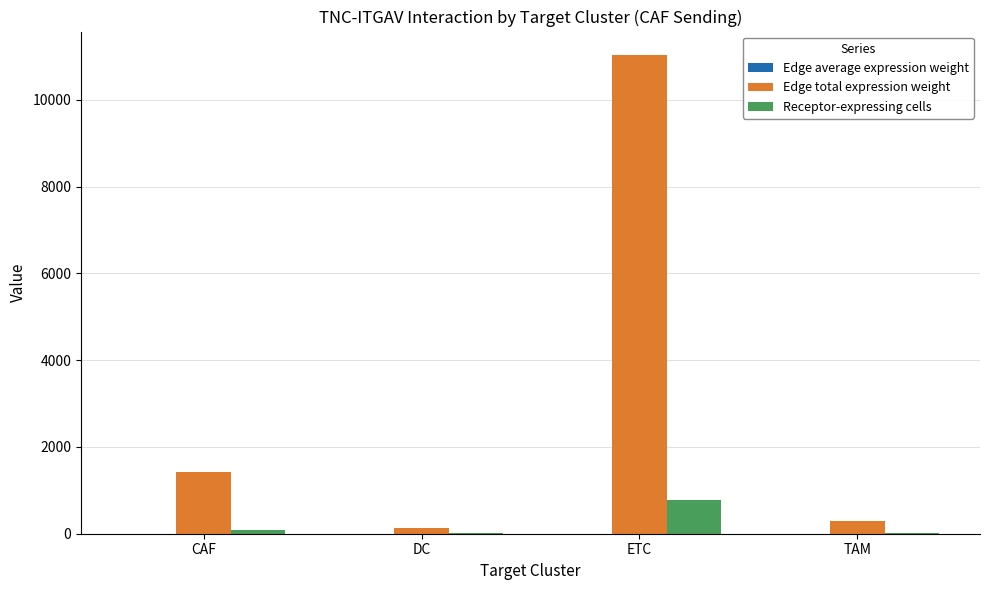

Are the bars grouped side by side (vs. stacked)?

Yes